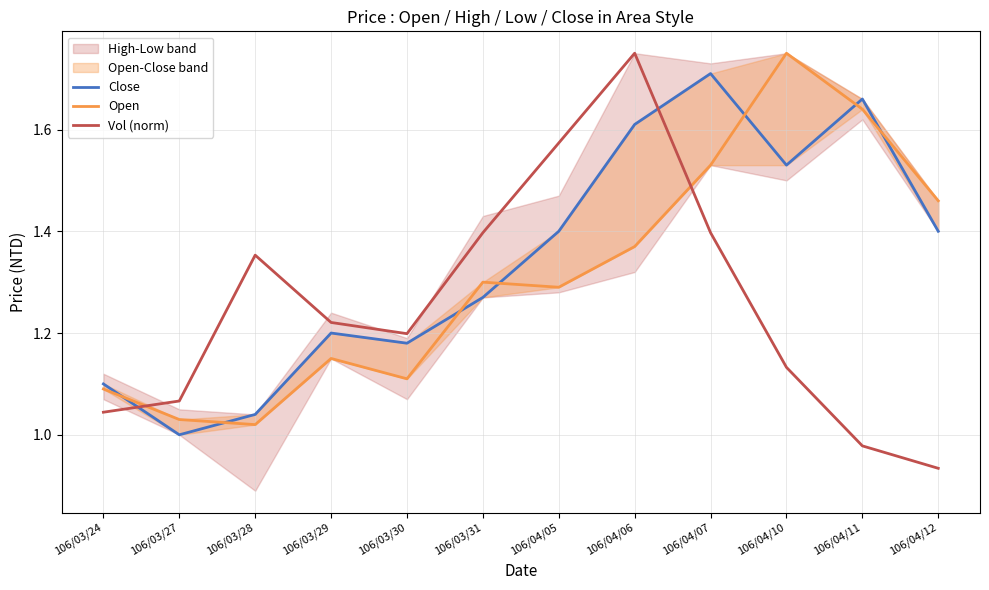

What is the difference between the Open values at 106/03/31 and 106/04/06?

0.1